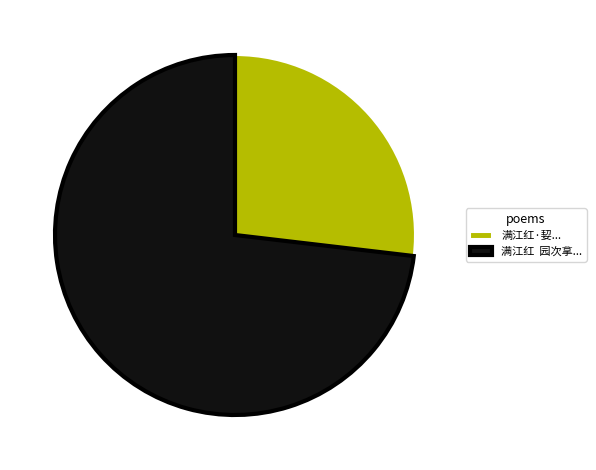

Do 满江红·㛃... and 满江红 园次拿... together represent more than half of the pie?

Yes